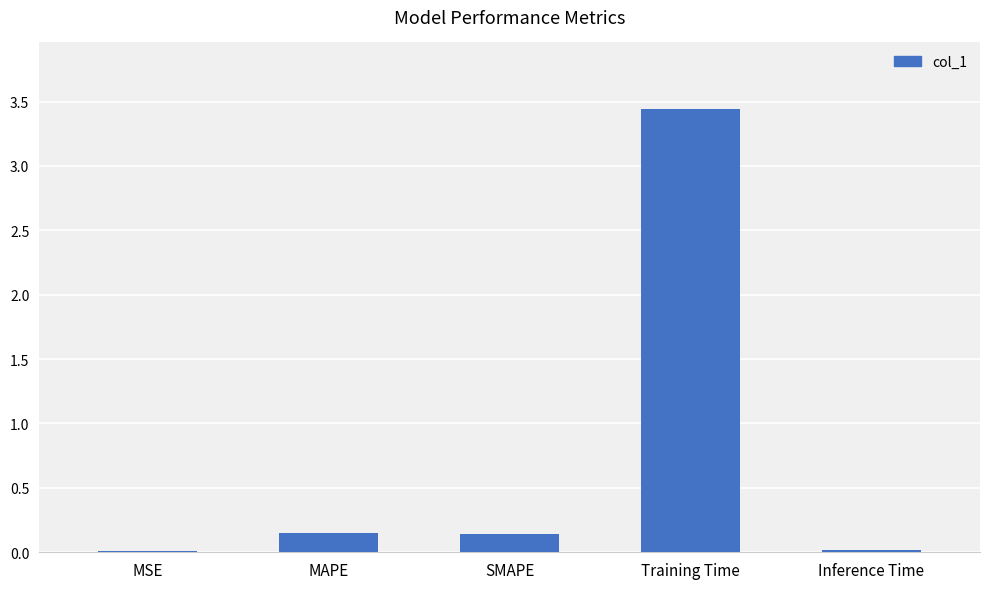

Which has a higher value, MSE or Training Time?

Training Time